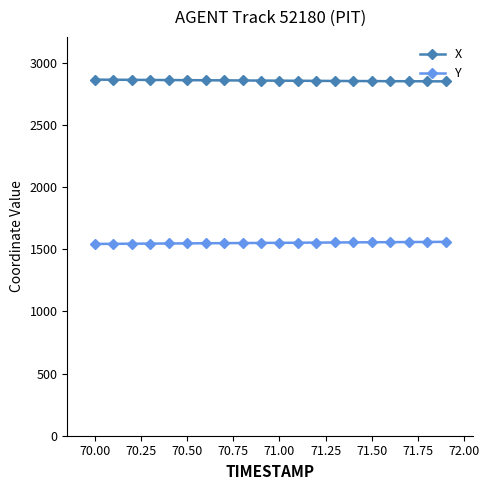

What is the value of the X point at the 2nd from the left?

2862.4